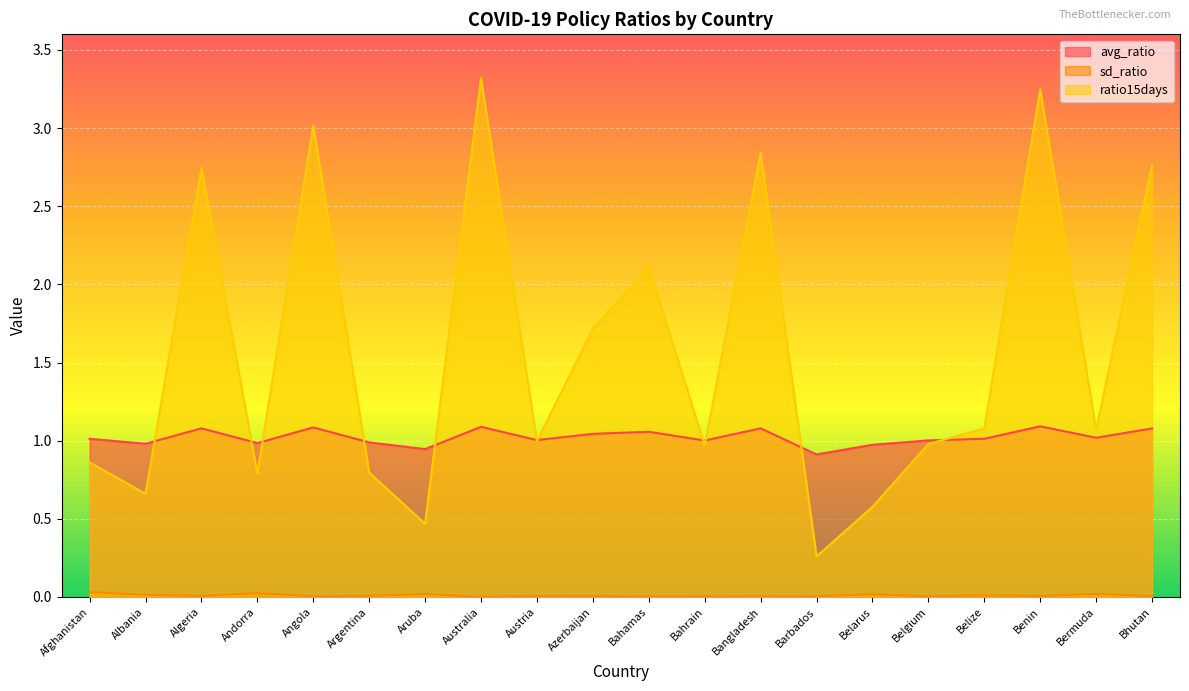

The value of avg_ratio at Argentina is 0.4. True or false?

False